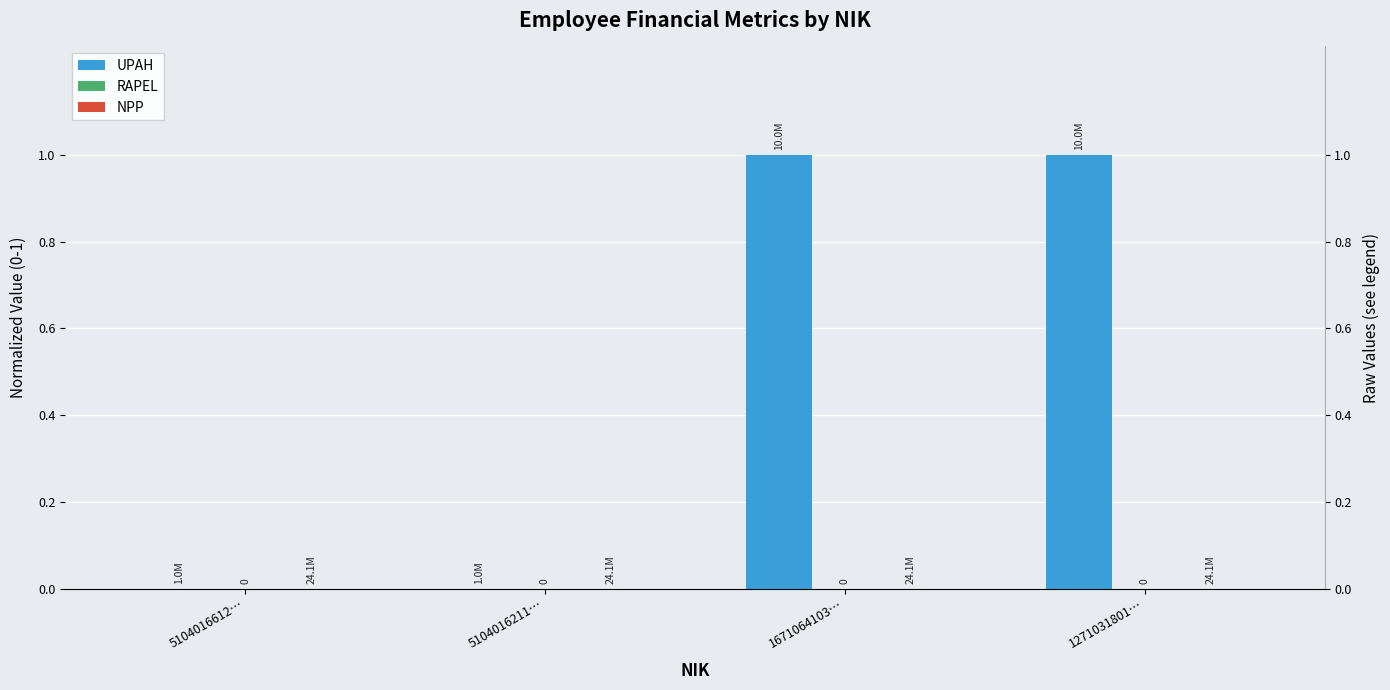

At which category is the sum across all series the highest?

1671064103…